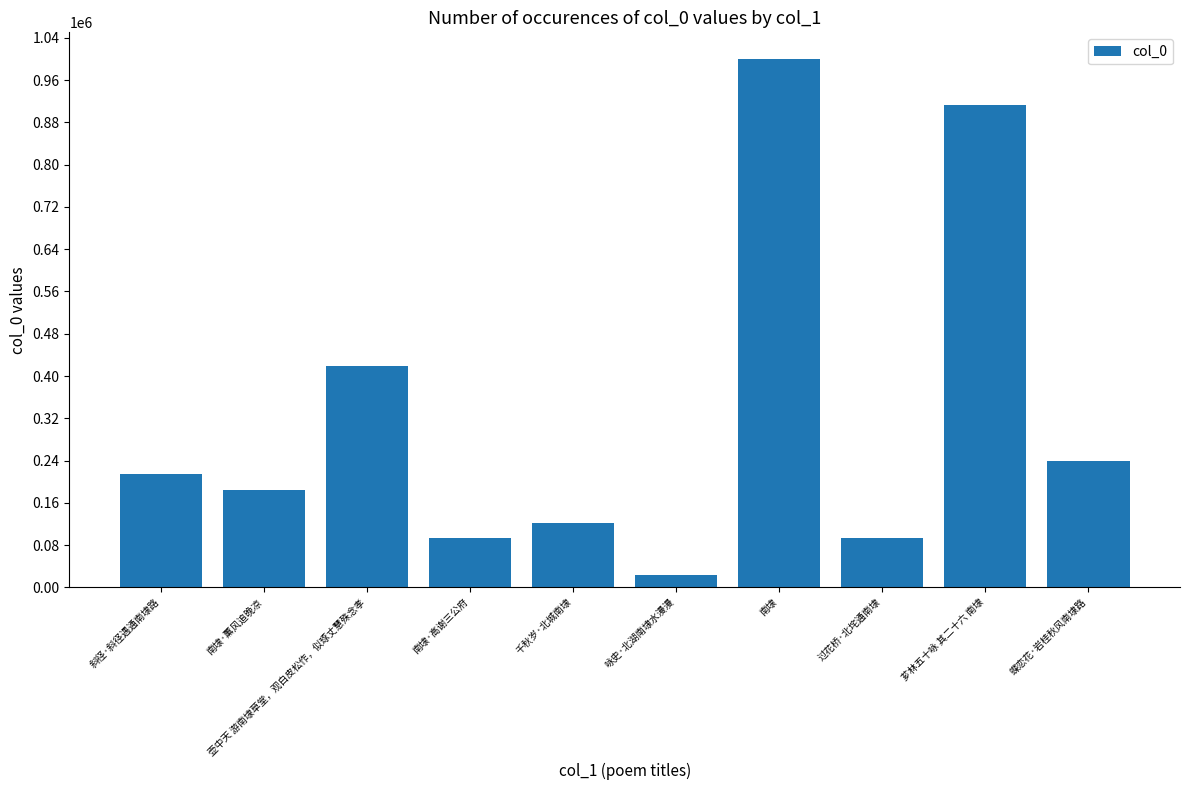

How many distinct data groups are displayed?

1